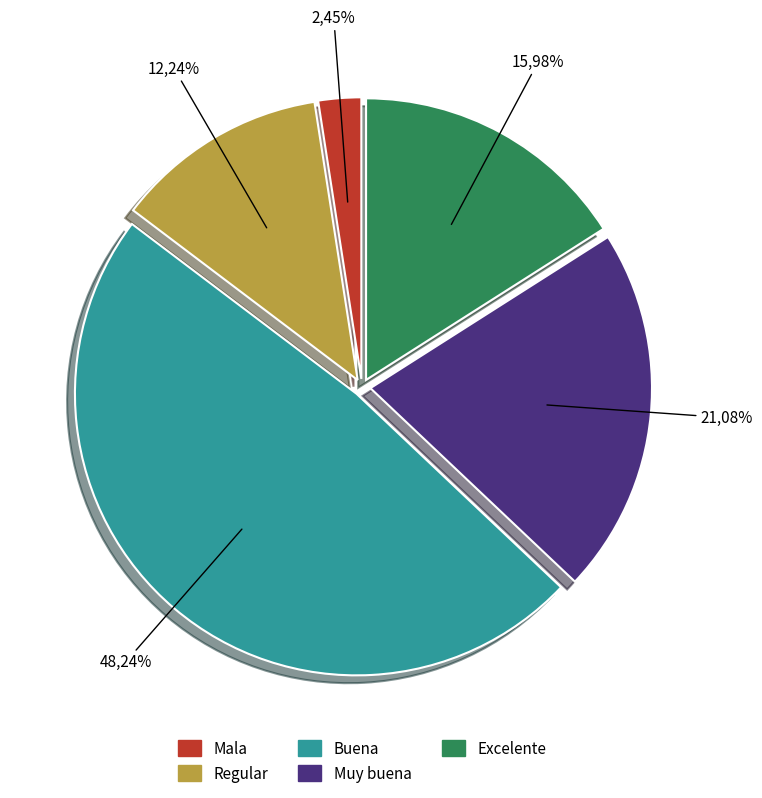

To the nearest percent, what portion does Muy buena represent?

21%